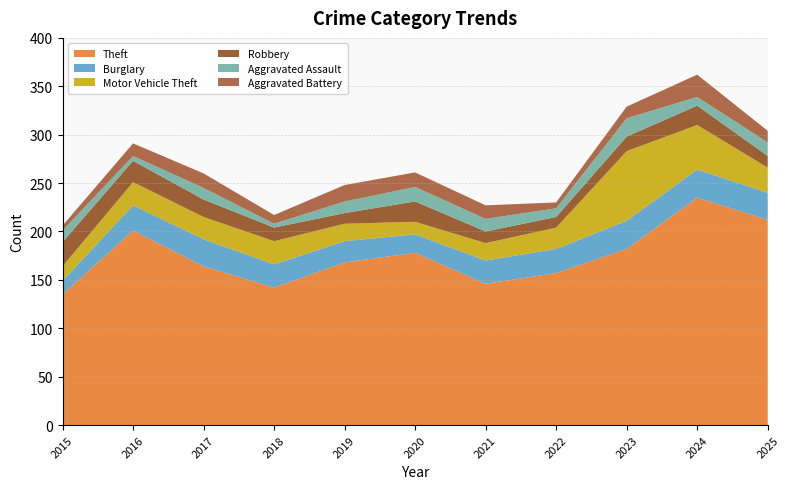

Reading left to right, transcribe all the data shown in this chart.

Theft: 2015=135	2016=201	2017=164	2018=142	2019=168	2020=178	2021=146	2022=157	2023=182	2024=235	2025=212
Burglary: 2015=14	2016=26	2017=28	2018=24	2019=22	2020=19	2021=24	2022=25	2023=29	2024=29	2025=28
Motor Vehicle Theft: 2015=15	2016=24	2017=23	2018=24	2019=18	2020=13	2021=18	2022=22	2023=72	2024=46	2025=26
Robbery: 2015=25	2016=22	2017=18	2018=14	2019=11	2020=21	2021=12	2022=11	2023=15	2024=20	2025=12
Aggravated Assault: 2015=12	2016=5	2017=12	2018=4	2019=12	2020=15	2021=13	2022=9	2023=19	2024=9	2025=14
Aggravated Battery: 2015=5	2016=13	2017=15	2018=9	2019=17	2020=15	2021=14	2022=6	2023=12	2024=23	2025=12